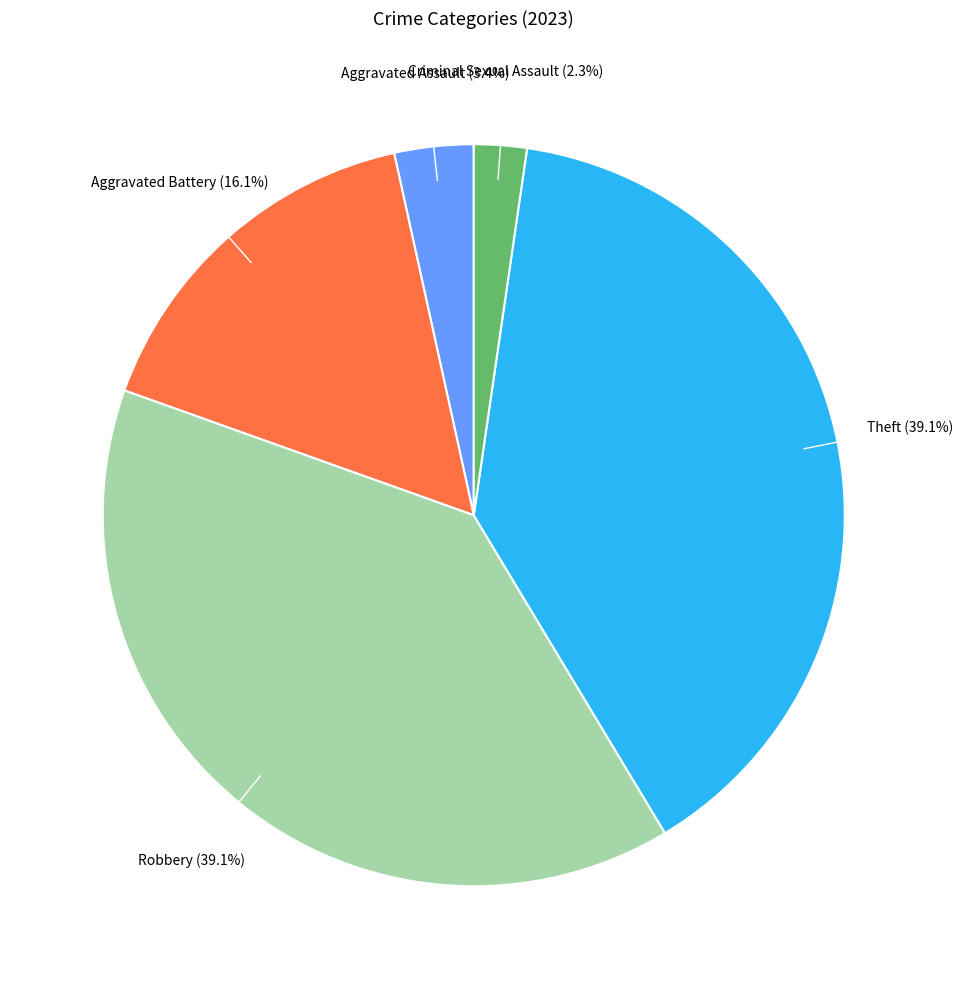

How many slices are in this pie chart?

5